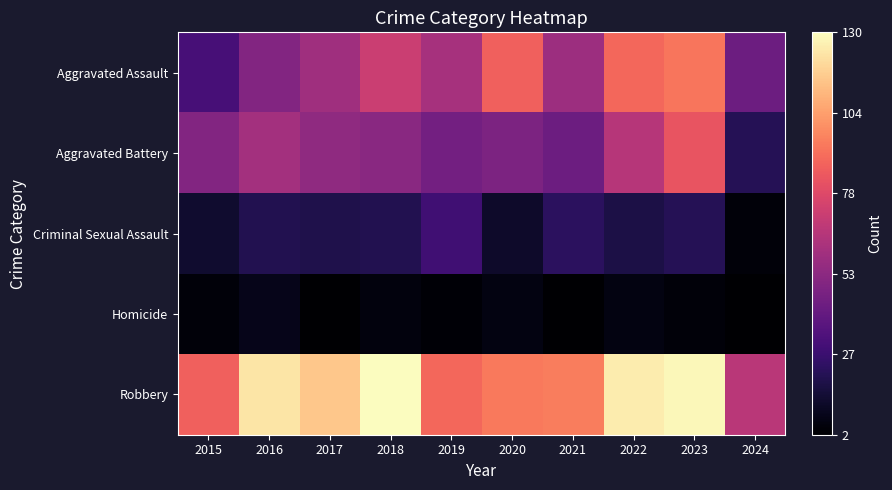

Between 2019 and 2024, which is larger?

2019